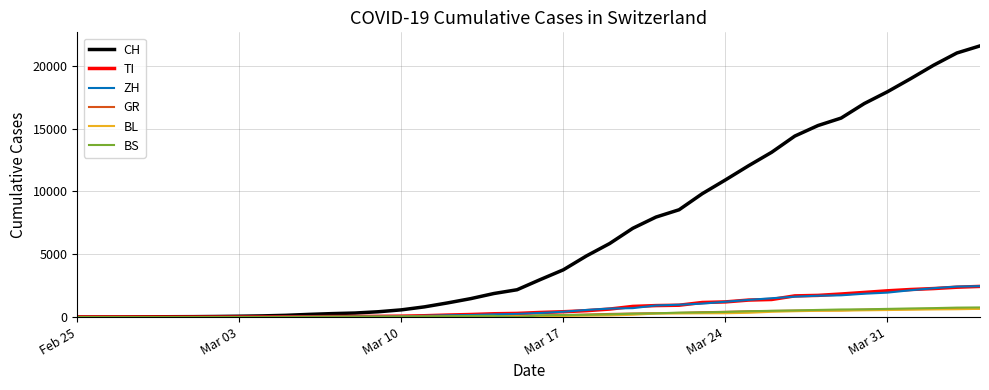

Which series has the largest total across all categories?

CH